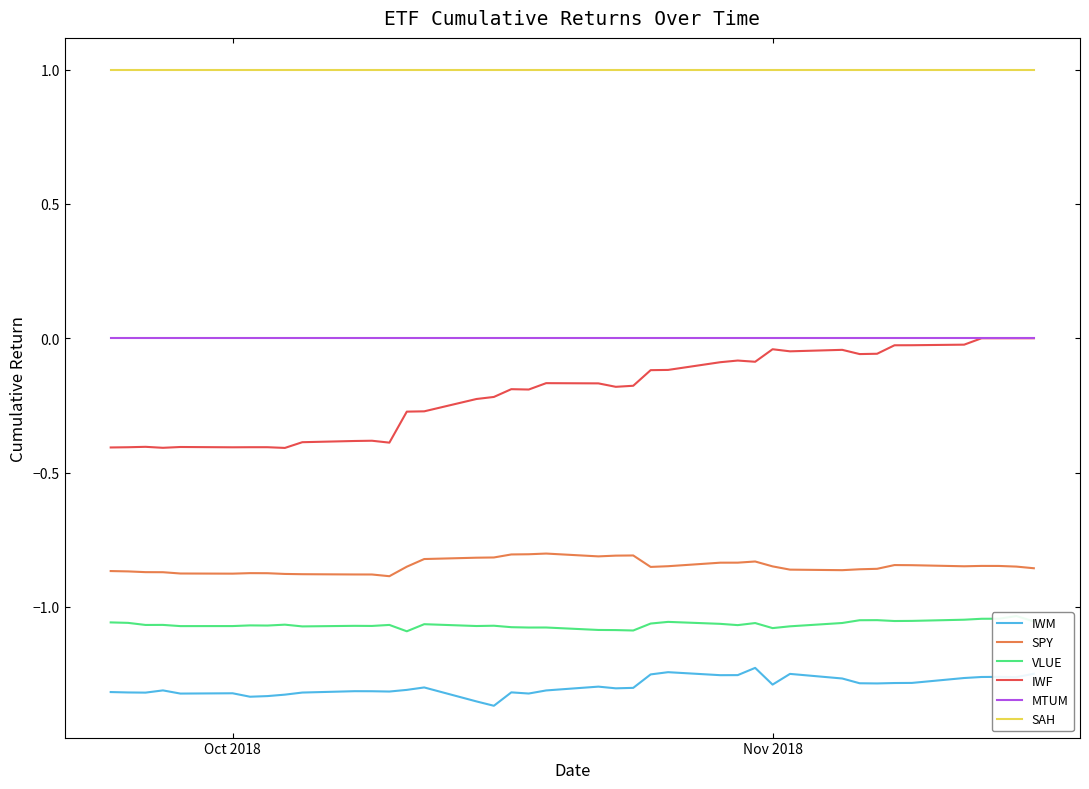

True or false: SPY and IWM intersect in this chart.

False